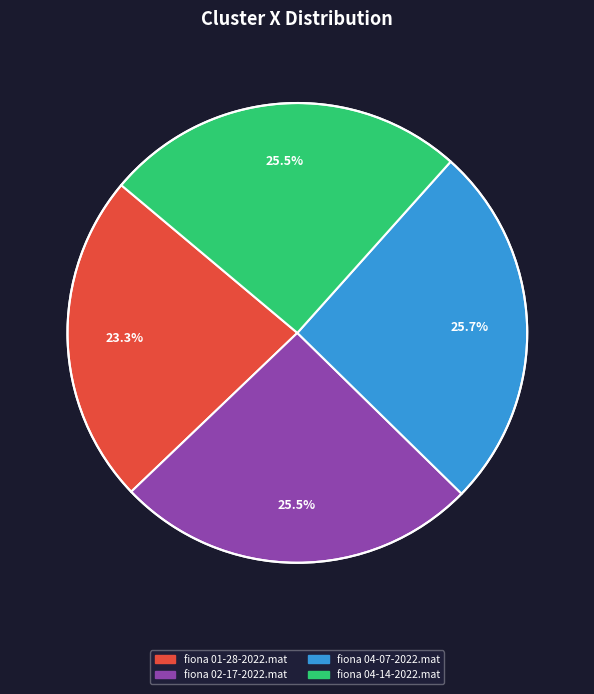

What is the ratio of the value at fiona 01-28-2022.mat to the value at fiona 02-17-2022.mat?

0.9